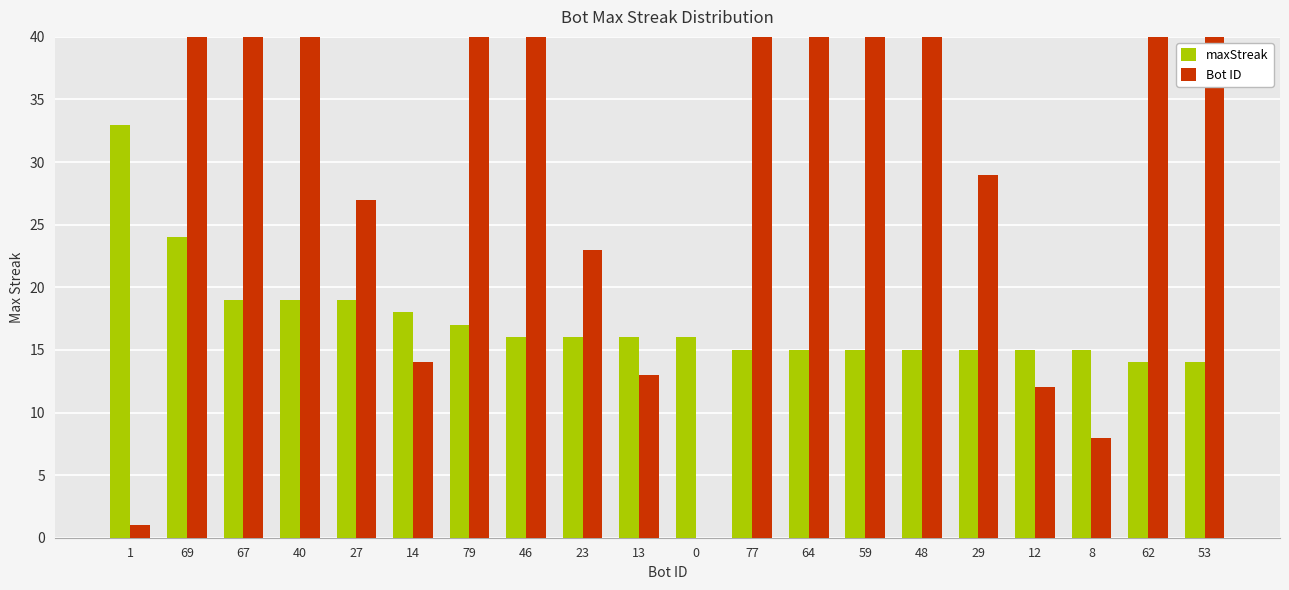

Between 27 and 62, which series saw the biggest shift?

Bot ID